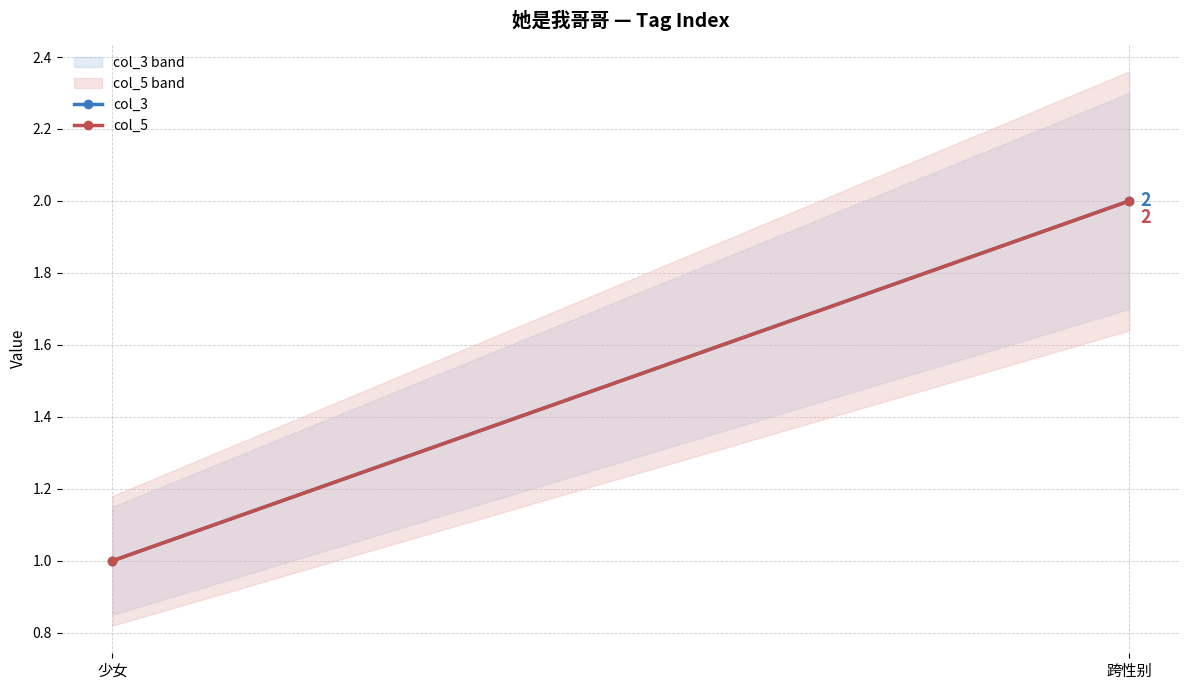

What is the value of the col_5 point at the 1st from the left?

1